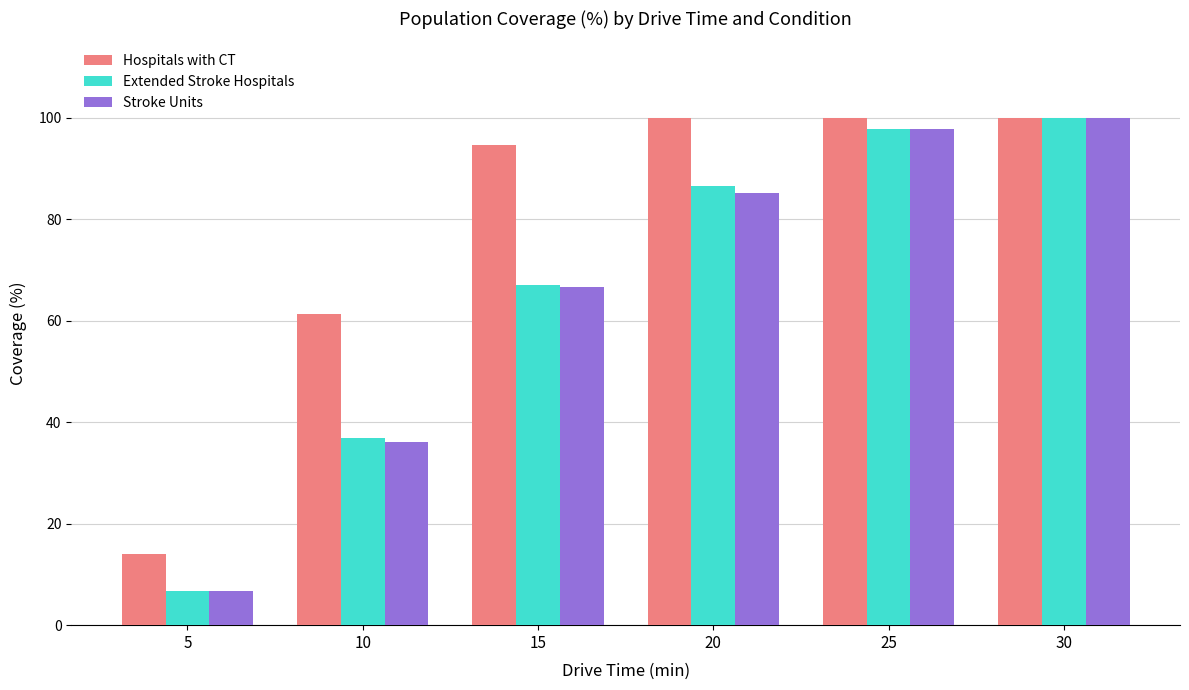

What is the minimum value for Hospitals with CT?

14.1